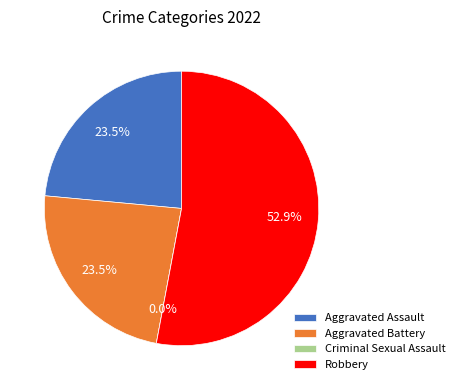

Which slice is the smallest?

Criminal Sexual Assault